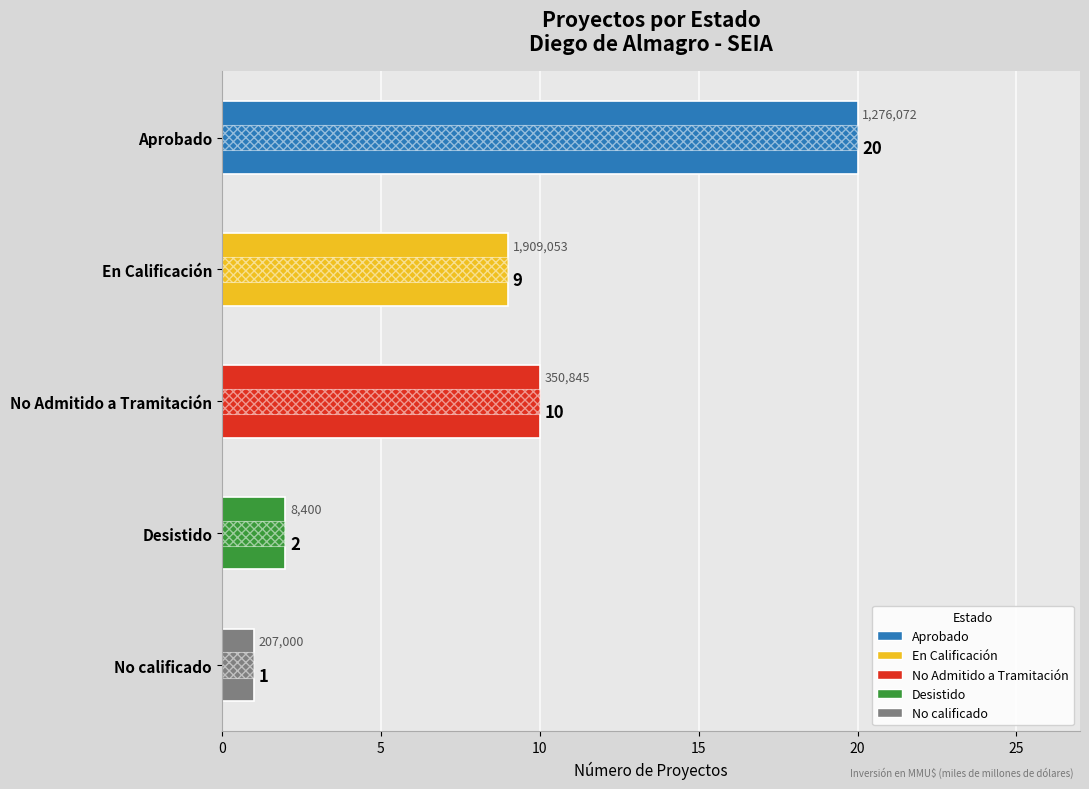

Between Aprobado and En Calificación, which series saw the biggest shift?

Aprobado